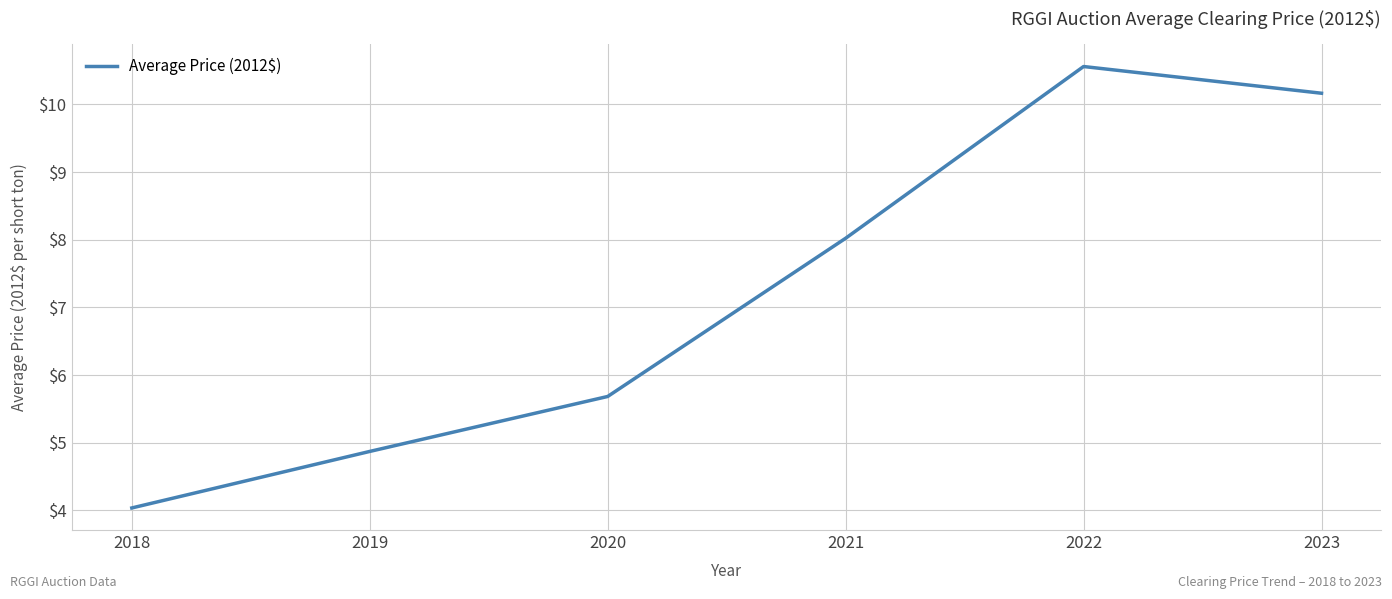

Count the number of data series in this chart.

1